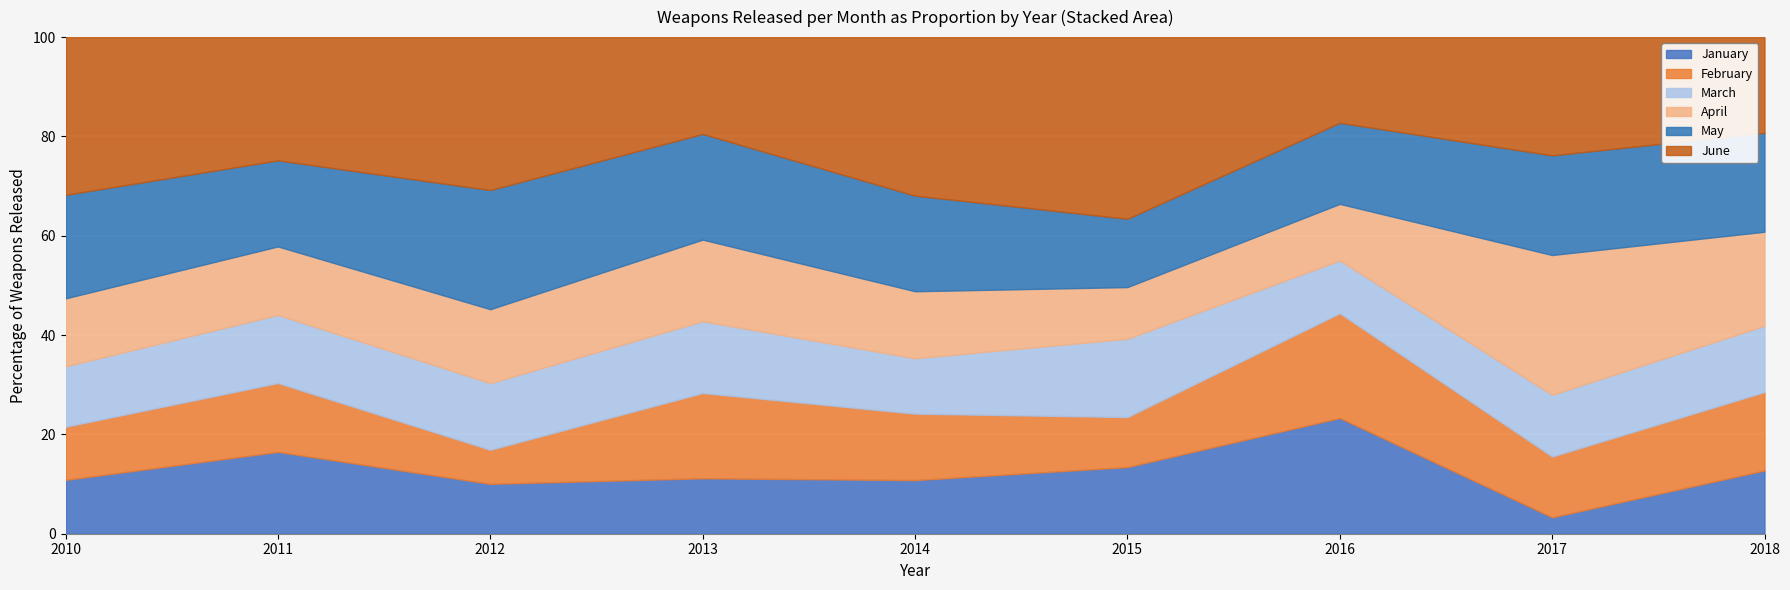

Which has a higher value, 2014 or 2011?

2011